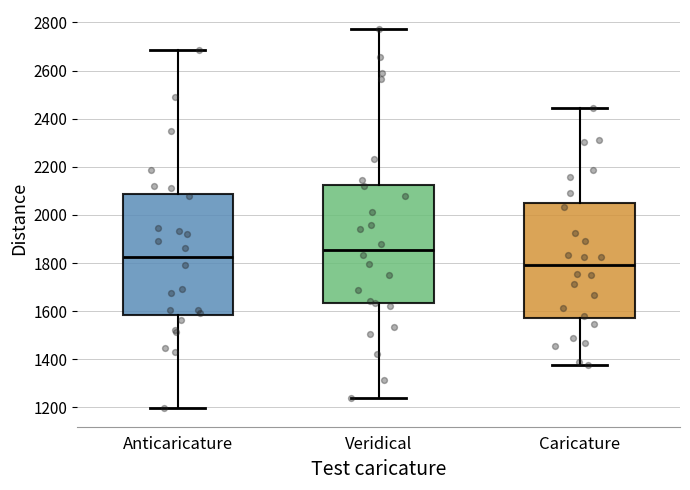

Which box has the highest median line?

Veridical